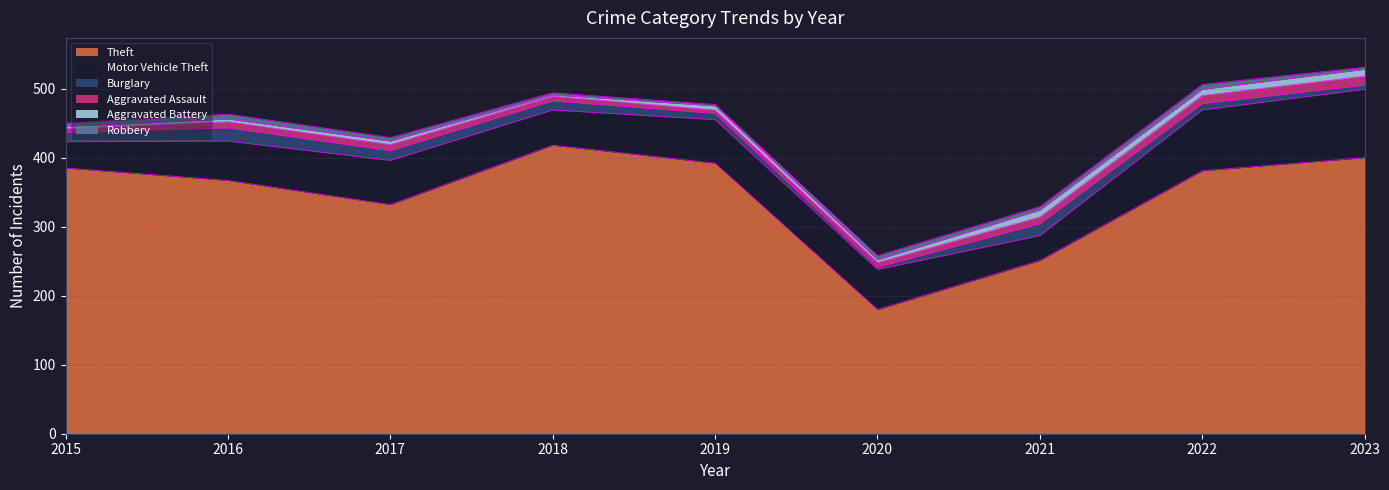

What is the maximum value for Theft?

418